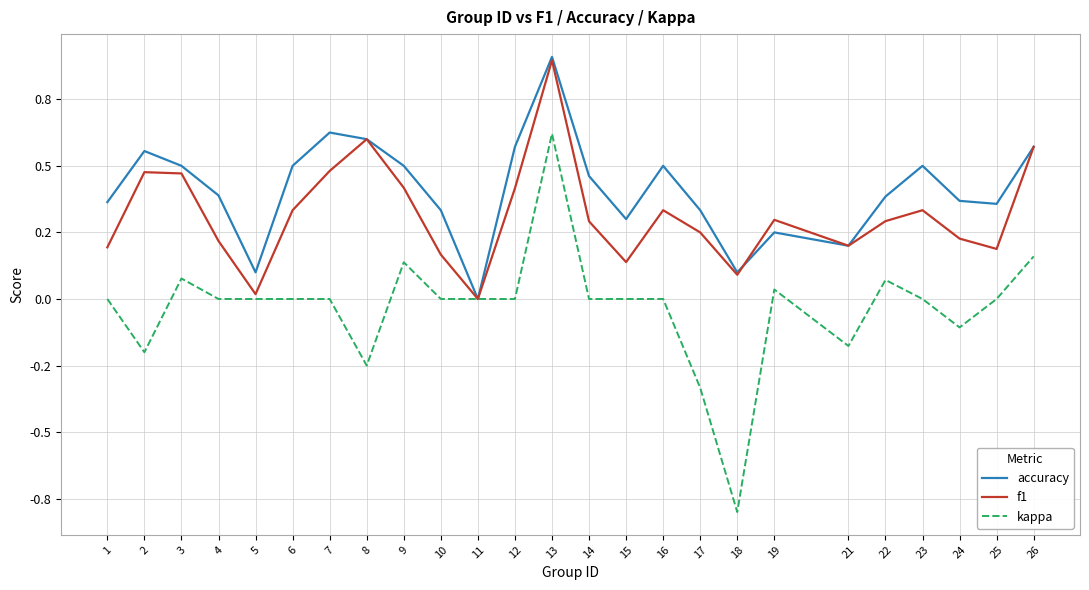

What are all the series names shown in the legend?

accuracy, f1, kappa